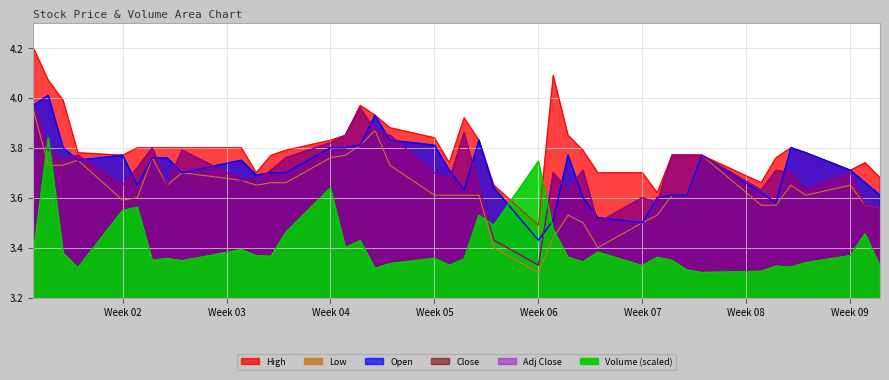

How many intersections are there between Close and Open?

20